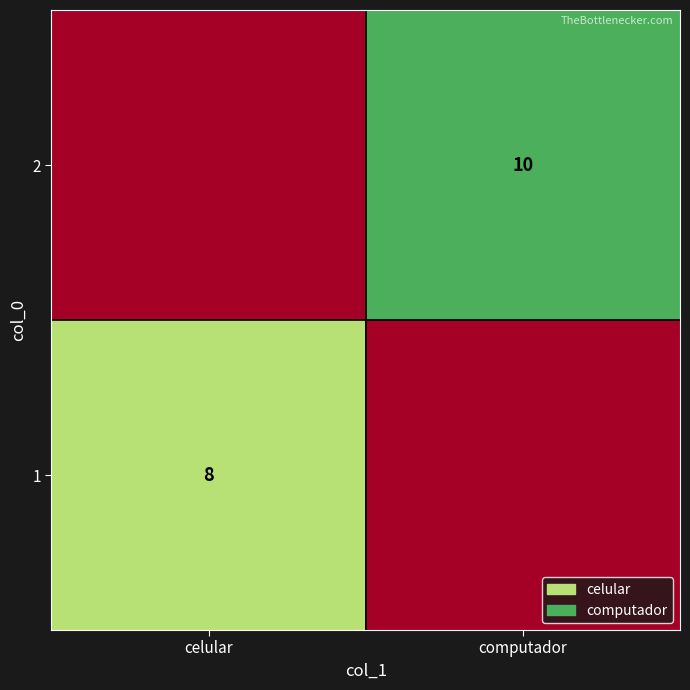

Is it true that 2 equals 14 at computador?

False